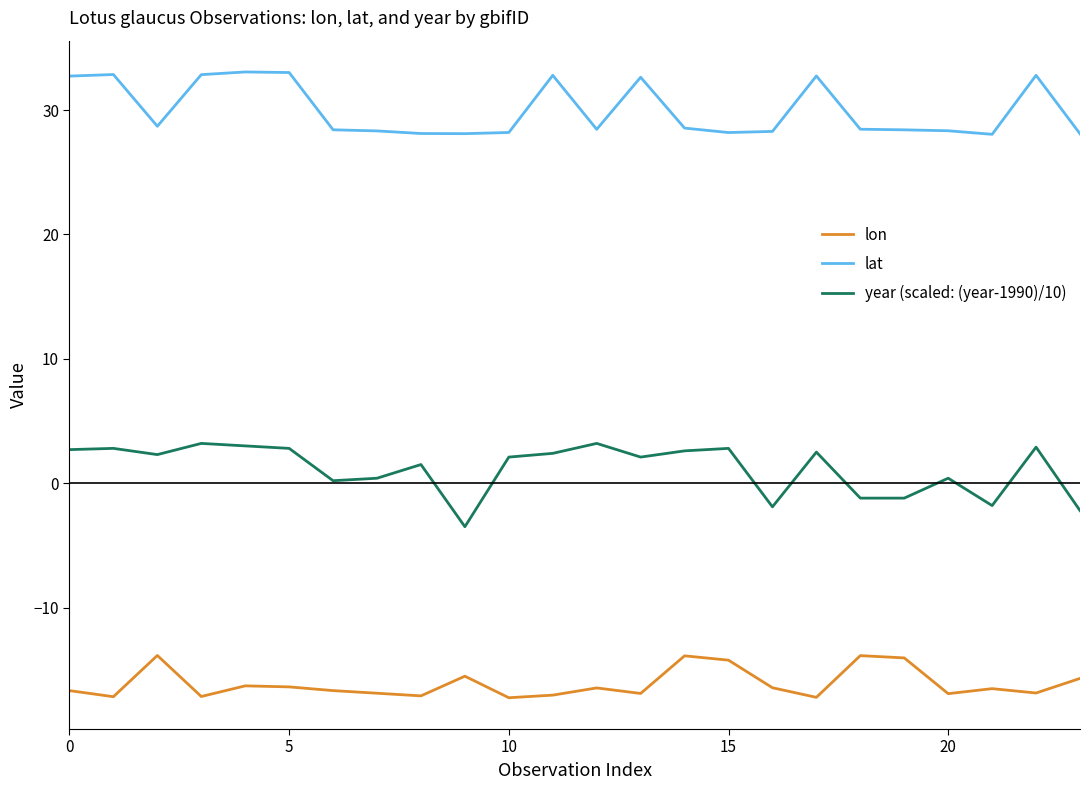

How many values in the lon series are below -16?

17